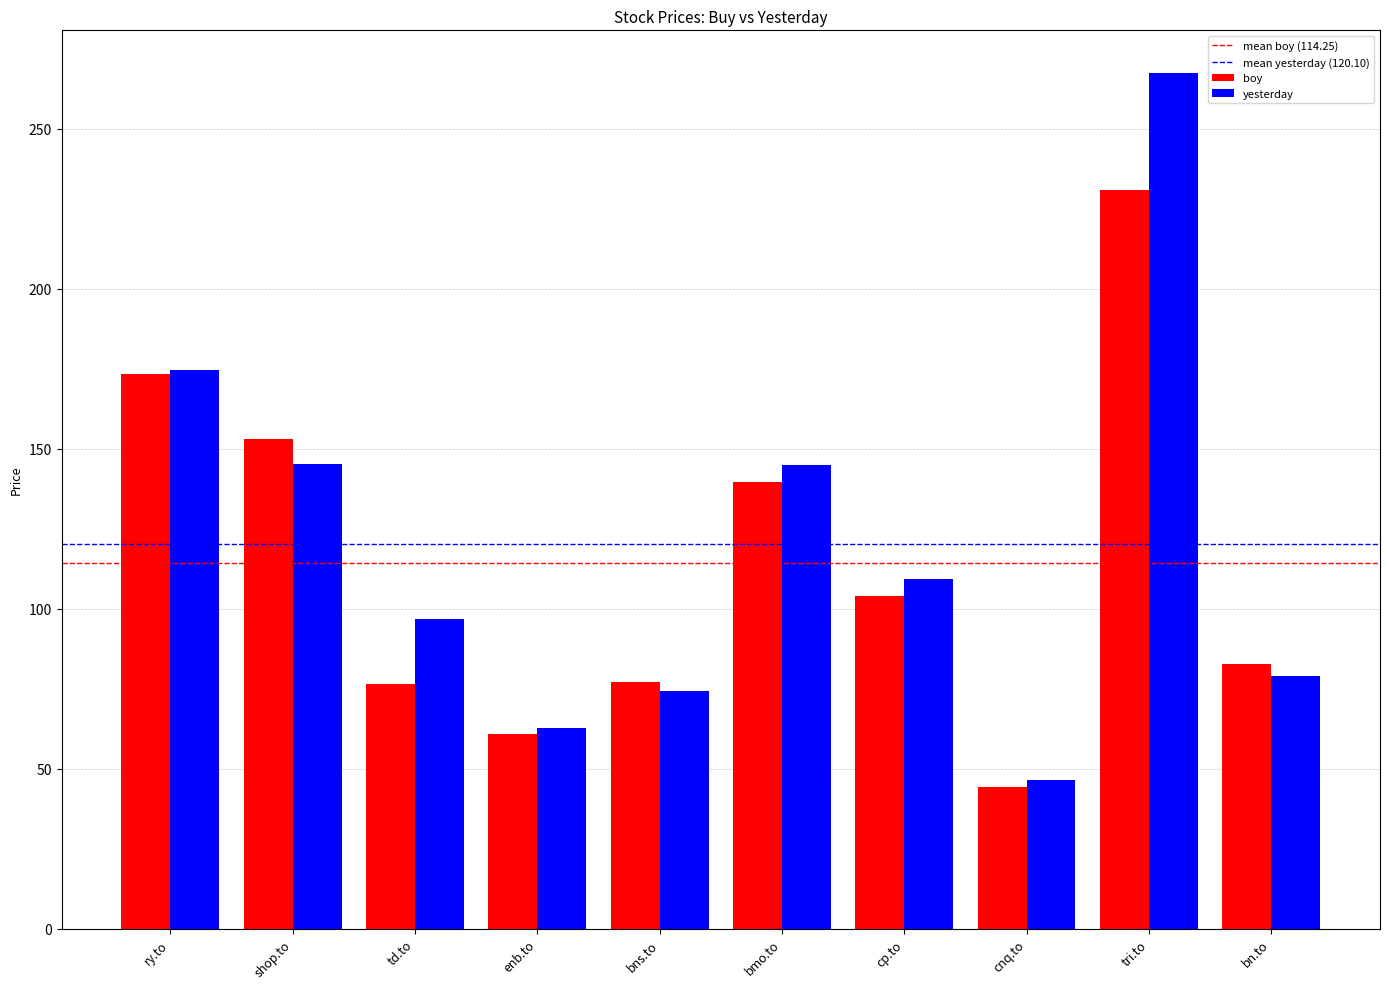

Which series has the largest total across all categories?

yesterday